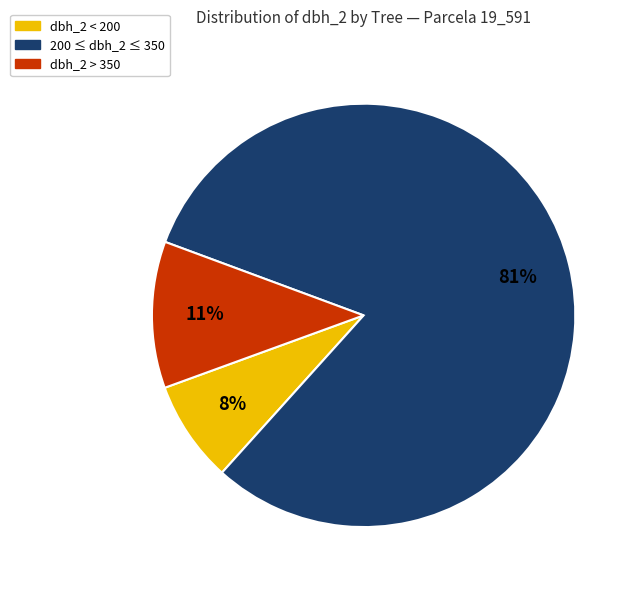

To the nearest percent, what is the difference between the largest and smallest slice percentages?

73%